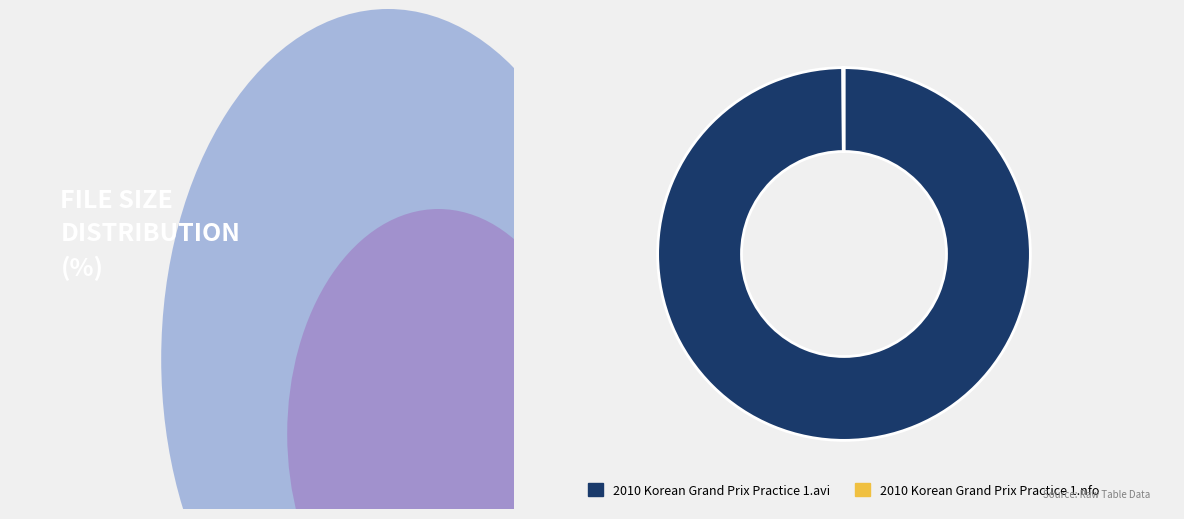

The 2010 Korean Grand Prix Practice 1.avi slice represents 100% of the pie. True or false?

True